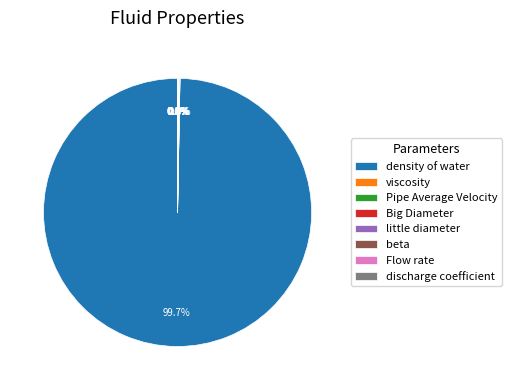

Is there any slice that represents more than half of the pie?

Yes